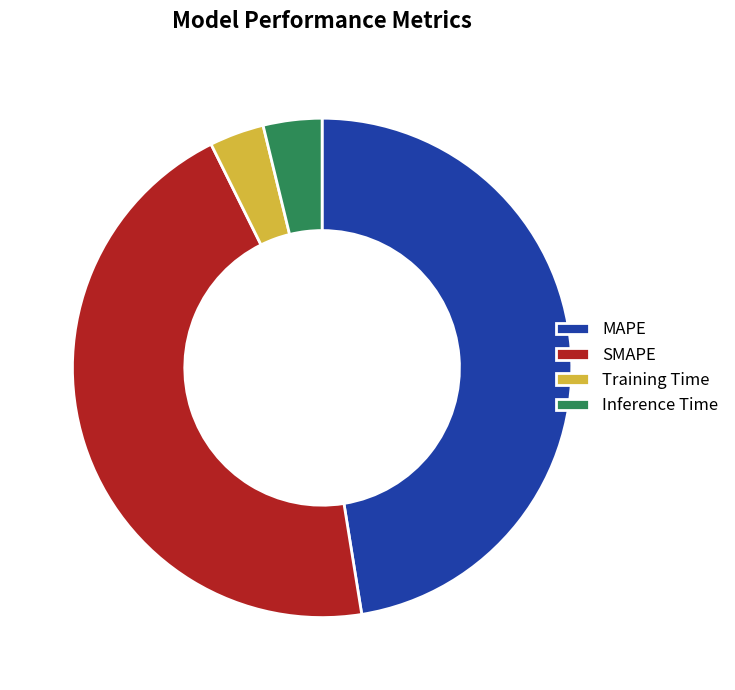

Is there a majority slice in this chart?

No